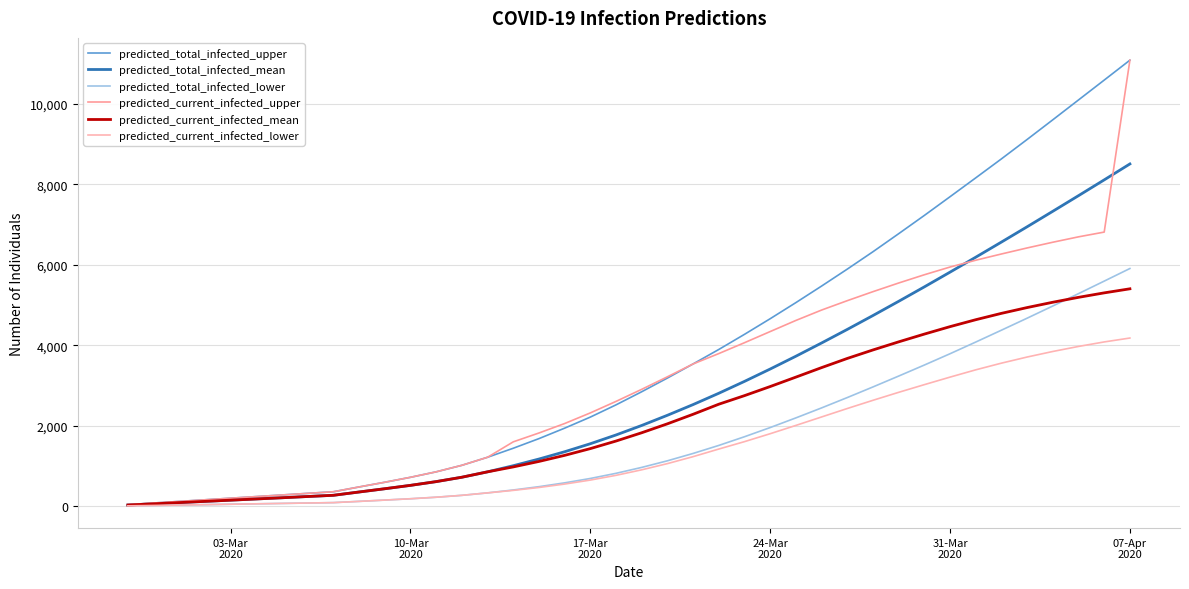

Reading left to right, what are all the values shown in this chart?

predicted_total_infected_upper: 40	80	120	160	200	240	280	320	360	479	596	719	855	1017	1217	1441	1680	1940	2215	2519	2845	3185	3536	3895	4271	4659	5059	5470	5891	6323	6771	7225	7690	8158	8630	9112	9601	10094	10587	11082
predicted_total_infected_mean: 30	60	91	121	151	181	211	242	272	354	435	519	612	721	855	1007	1173	1354	1553	1771	2007	2260	2526	2807	3102	3409	3727	4056	4393	4738	5091	5450	5816	6187	6563	6943	7328	7716	8108	8504
predicted_total_infected_lower: 10	20	30	40	50	60	70	80	90	121	153	186	224	271	332	404	486	581	690	818	965	1129	1312	1511	1727	1955	2195	2443	2700	2964	3234	3508	3789	4079	4374	4672	4975	5282	5593	5906
predicted_current_infected_upper: 40	80	120	160	200	240	280	320	360	479	596	719	855	1017	1217	1600	1820	2055	2319	2605	2905	3216	3535	3793	4063	4340	4616	4874	5107	5331	5546	5751	5943	6112	6267	6417	6559	6693	6811	11082
predicted_current_infected_mean: 30	60	91	121	151	181	211	242	272	354	435	519	612	721	855	977	1113	1264	1432	1620	1826	2048	2285	2535	2748	2974	3208	3444	3672	3883	4084	4277	4462	4634	4792	4936	5068	5190	5301	5402
predicted_current_infected_lower: 10	20	30	40	50	60	70	80	90	121	153	186	224	271	332	394	466	551	650	768	905	1059	1232	1421	1605	1802	2008	2218	2428	2632	2830	3021	3208	3389	3555	3707	3845	3970	4082	4179